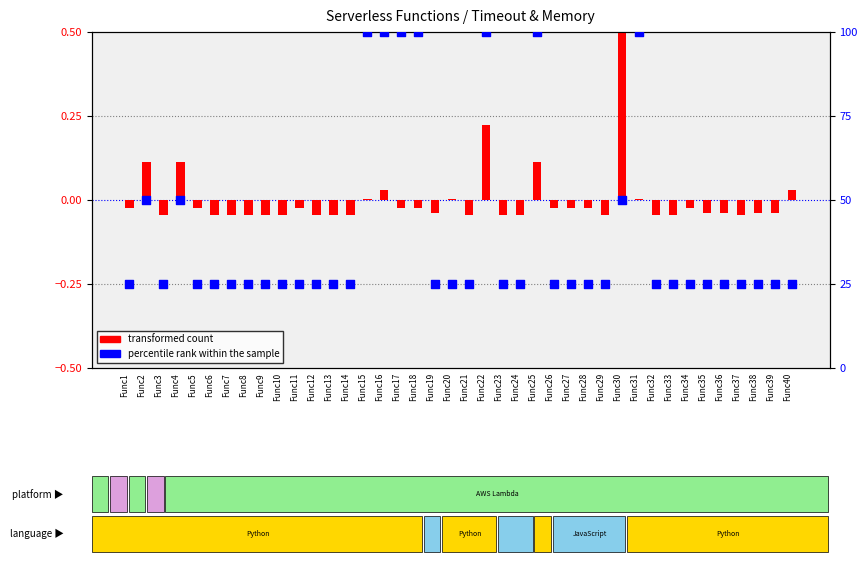

Which series contains the highest Y value?

percentile rank within the sample